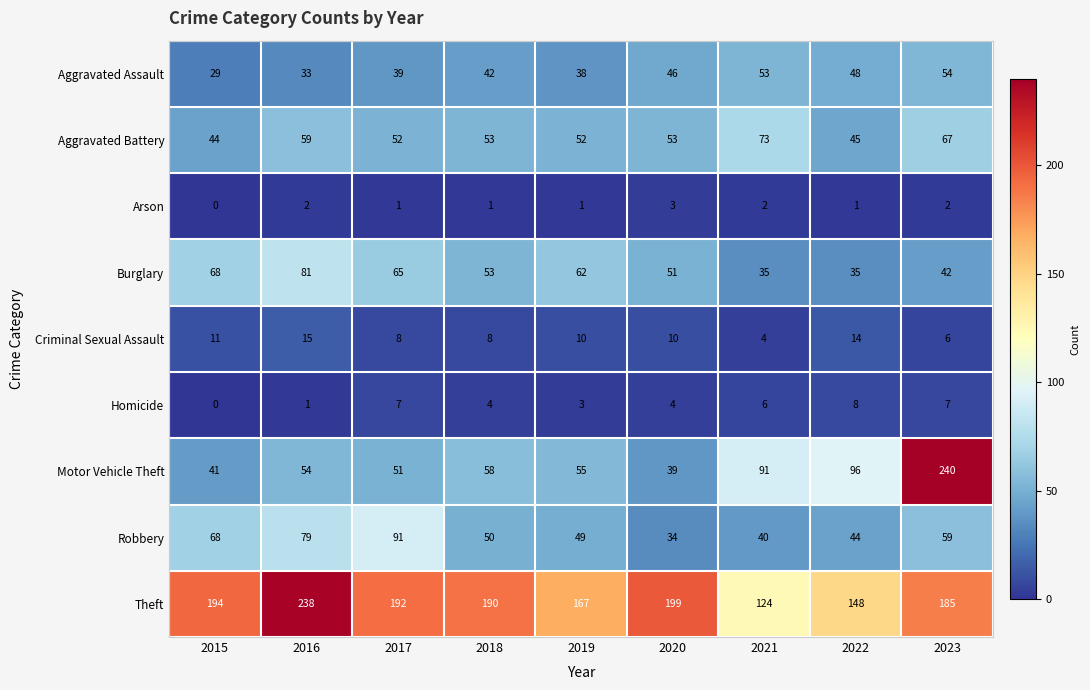

At how many categories does at least one series exceed 22?

9